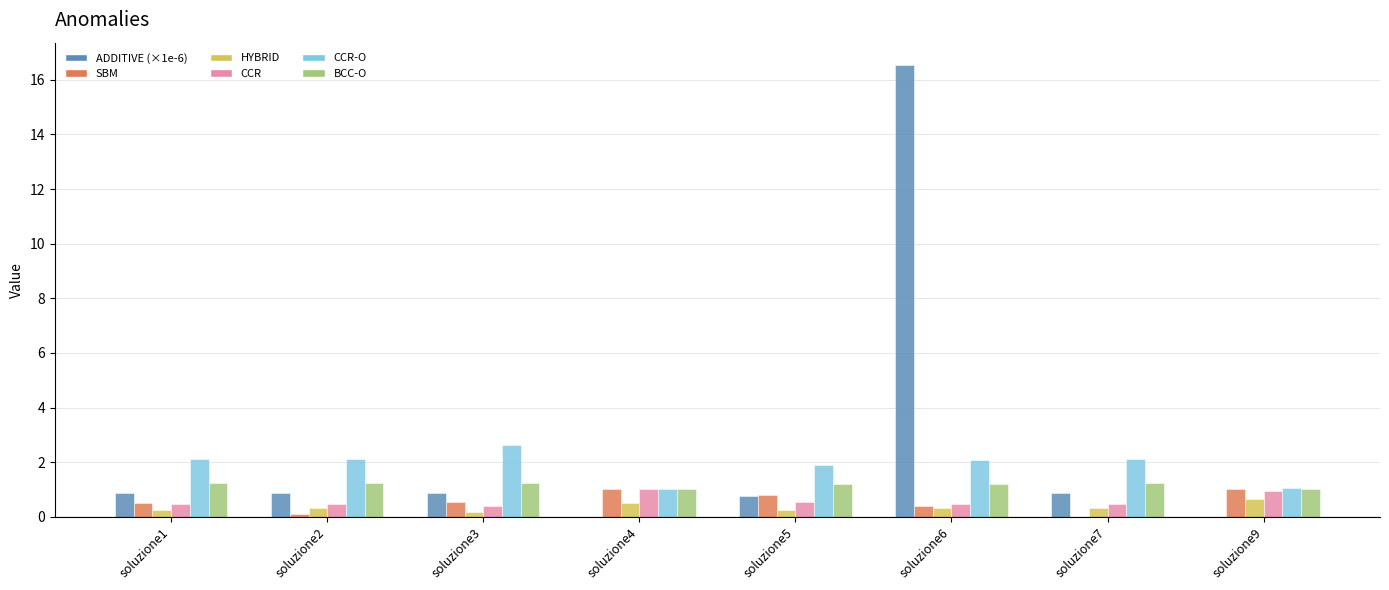

Which category has the highest value across all series?

soluzione6